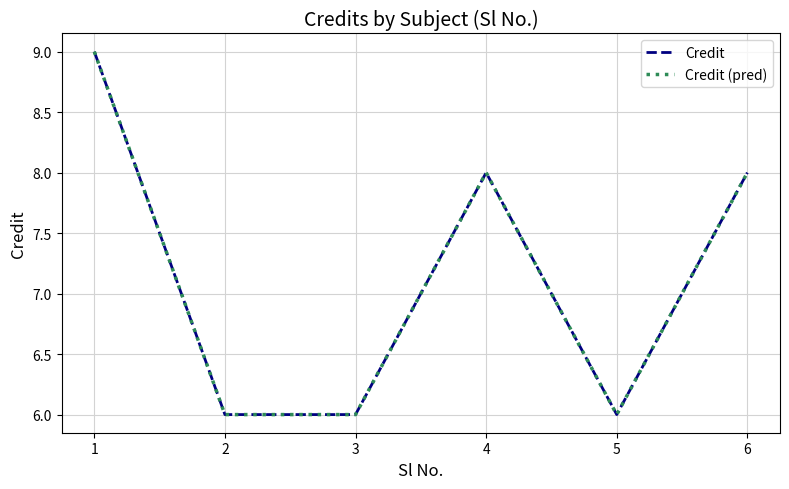

In Credit, how many points are higher than both neighbors (excluding endpoints)?

1